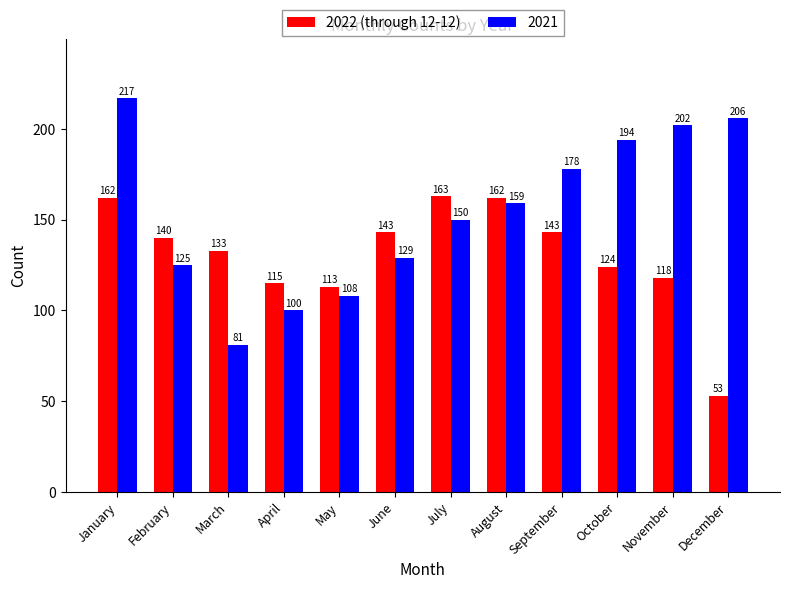

How many values in the 2021 series are below 159?

6